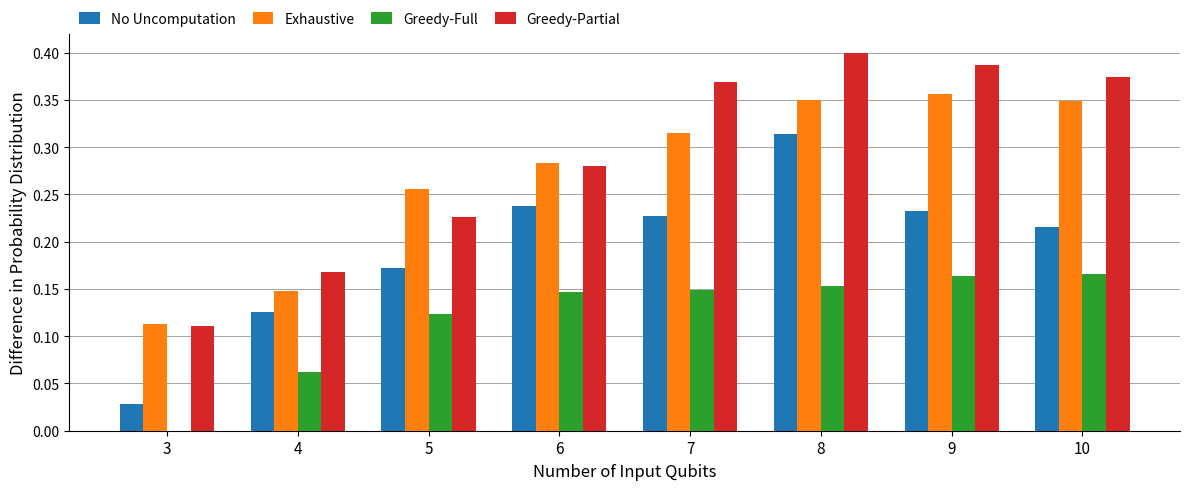

Which series has the largest total across all categories?

Greedy-Partial